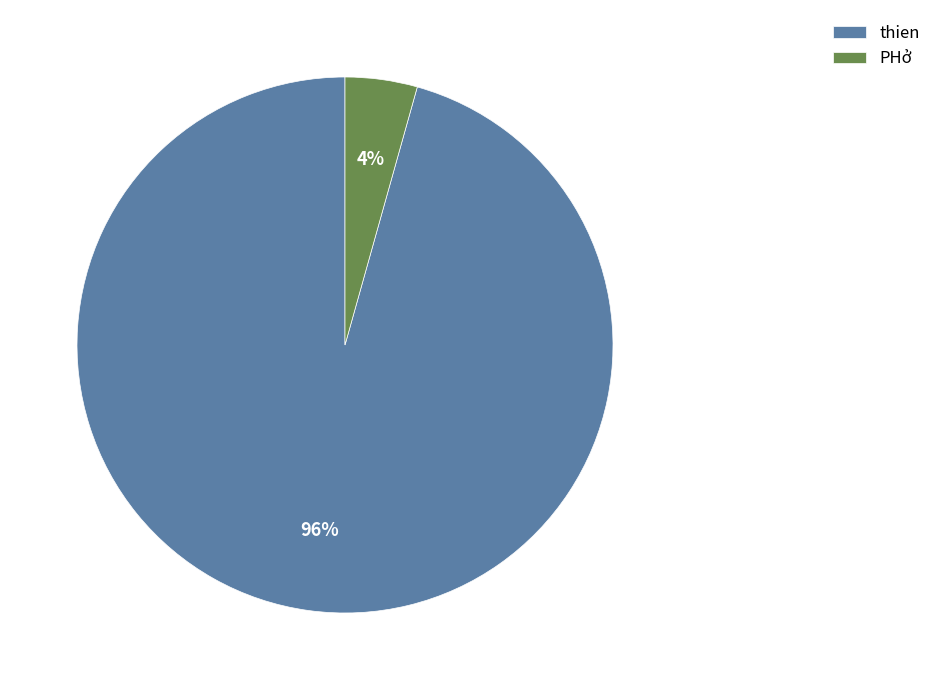

Which category accounts for the majority?

thien